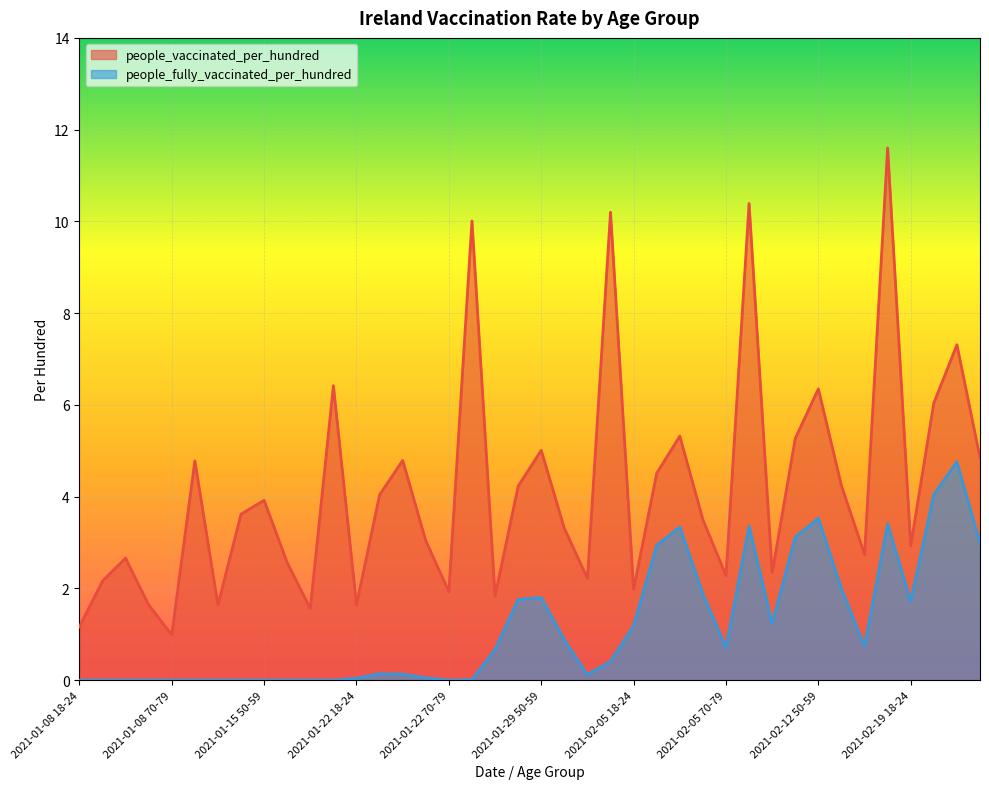

What is the difference between the highest and lowest values at 2021-01-22 60-69?

3.0